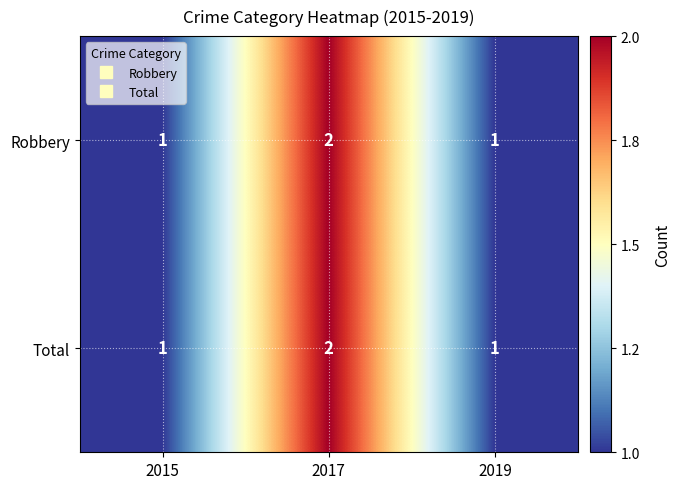

What is the sum of the Total values at 2019 and 2017?

3